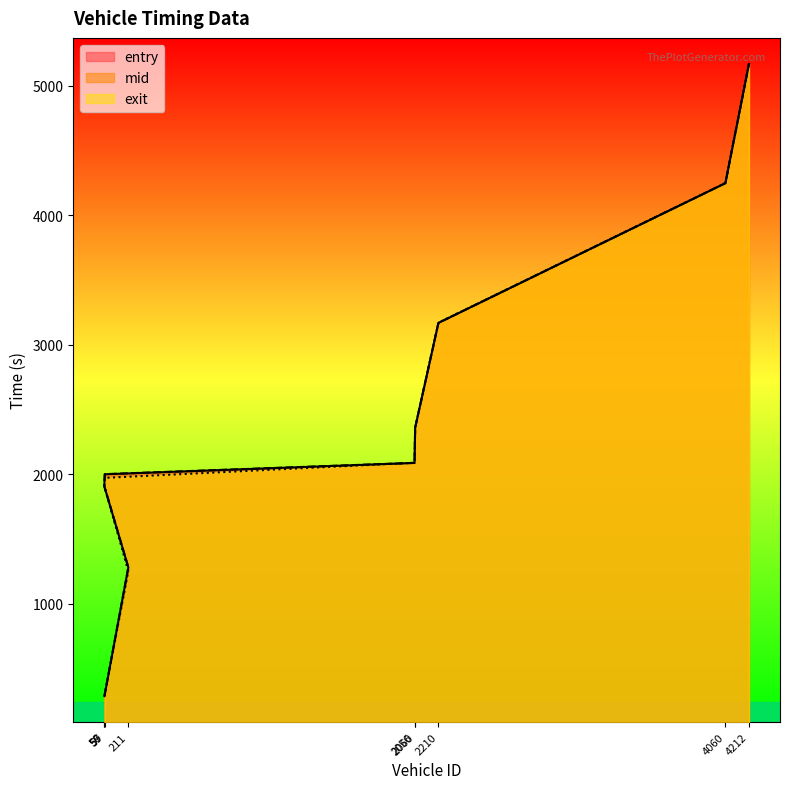

The value of exit at 211 is 2237.9. True or false?

False